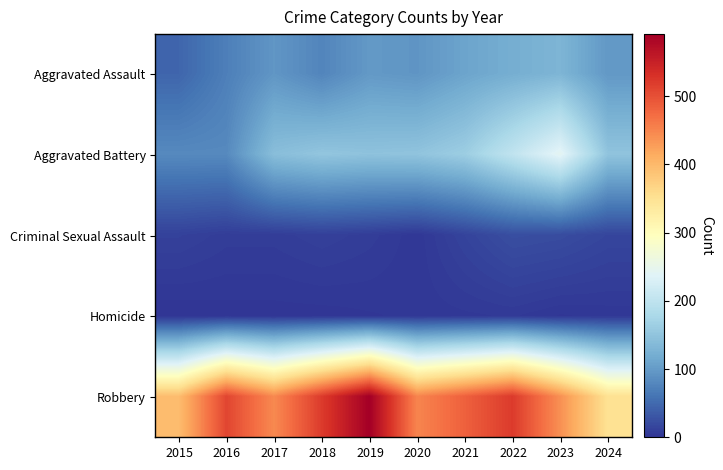

Between 2016 and 2019, which is larger?

2019